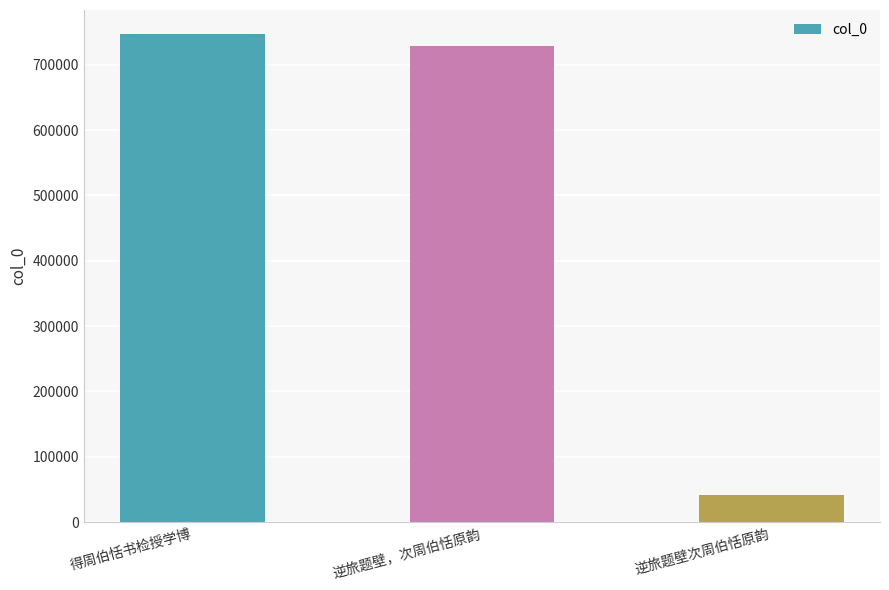

Reading left to right, transcribe all the data shown in this chart.

得周伯恬书检授学博=746509	逆旅题壁，次周伯恬原韵=729471	逆旅题壁次周伯恬原韵=42132